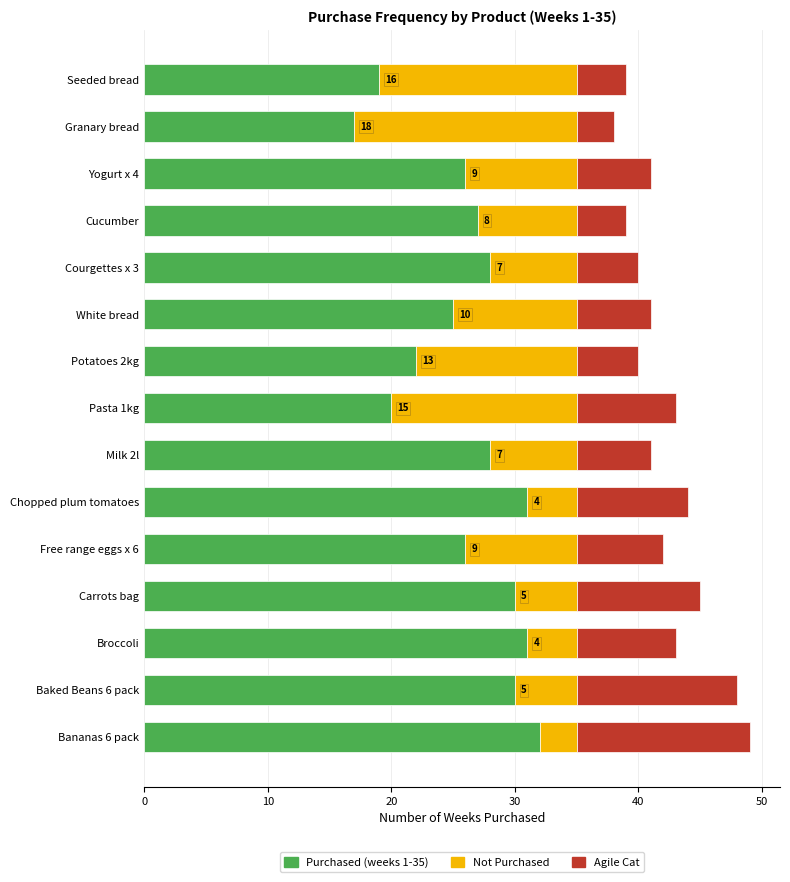

True or false: Purchased (weeks 1-35) has a value of 43 at Carrots bag.

False